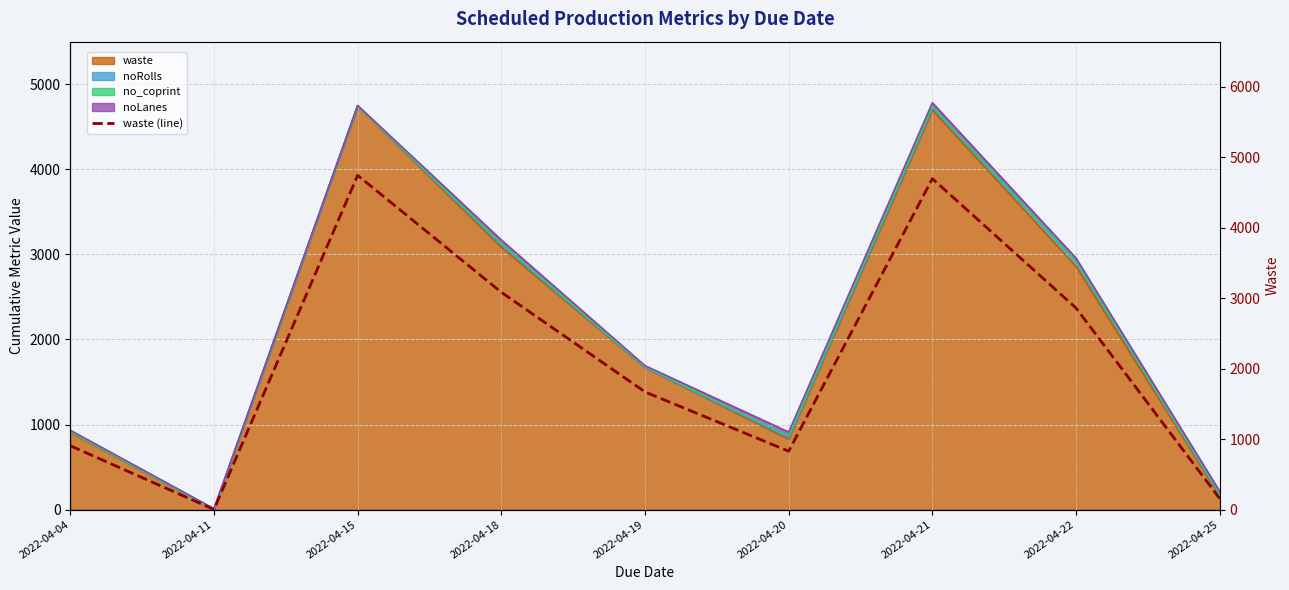

Rank the categories by value from highest to lowest.

2022-04-15, 2022-04-21, 2022-04-18, 2022-04-22, 2022-04-19, 2022-04-04, 2022-04-20, 2022-04-25, 2022-04-11